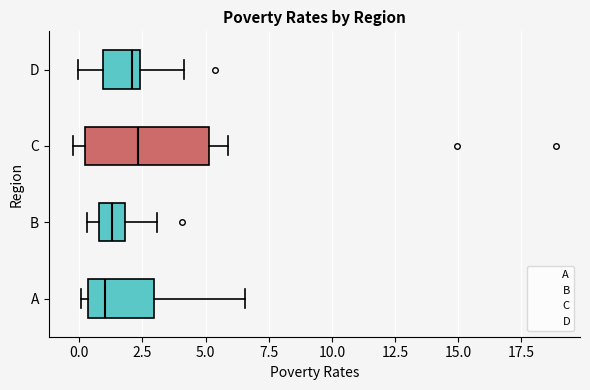

Where is the right edge of the box for C on the x-axis? The values are not printed on the chart, so give them approximately, as read against the axis.

5.0